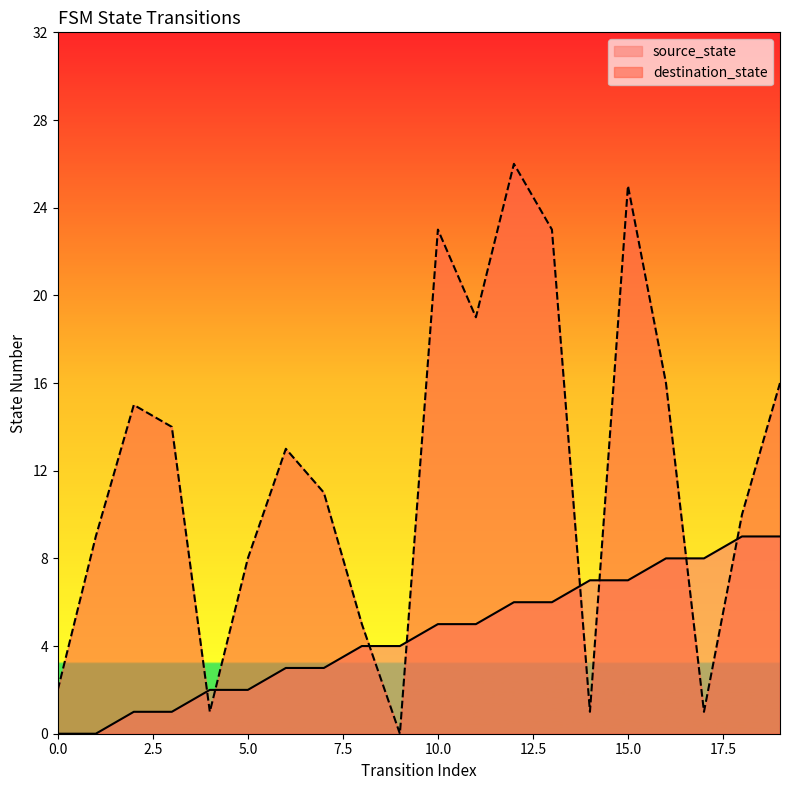

Between which two adjacent categories do destination_state and source_state first intersect?

3 and 4